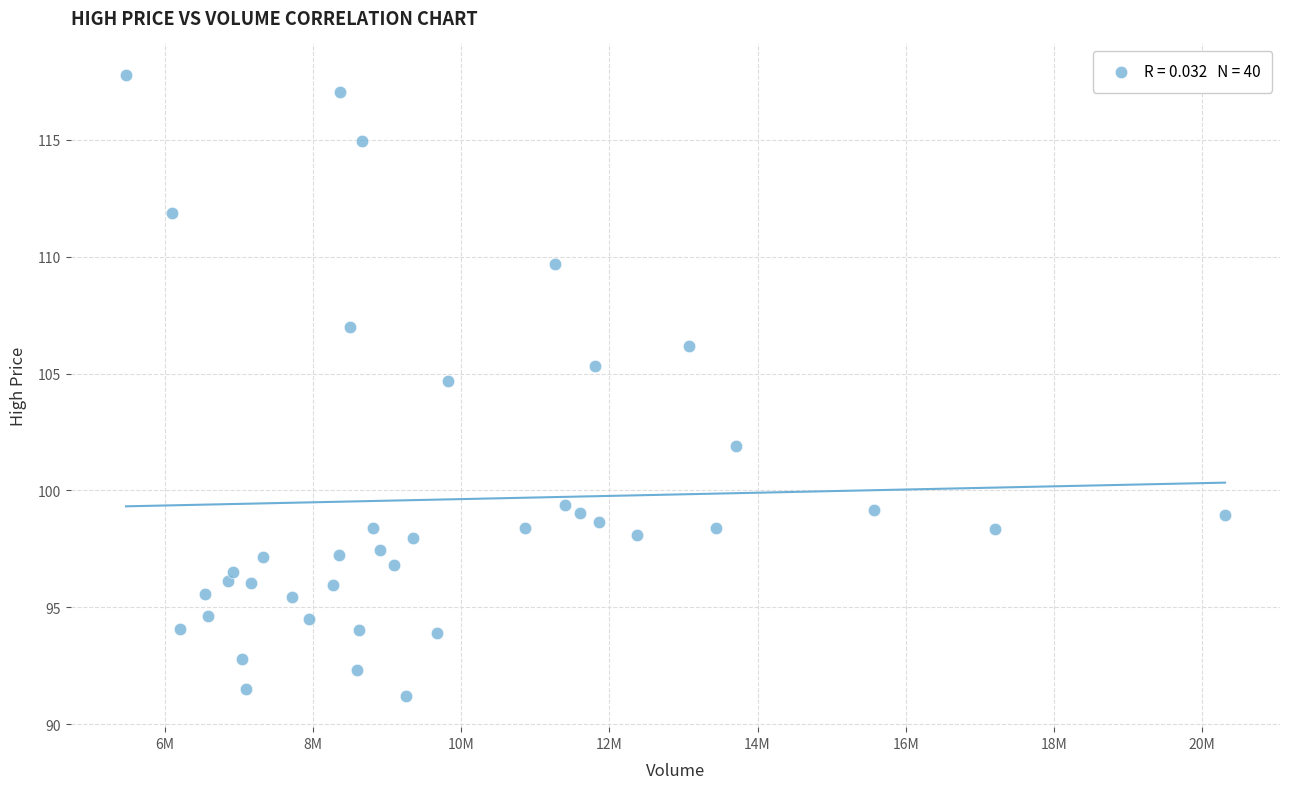

What is the range of Y values (max minus min)?

26.6